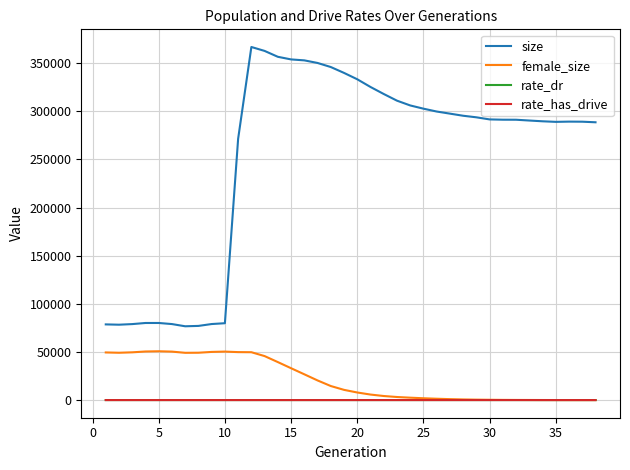

How many lines are shown in the chart?

4